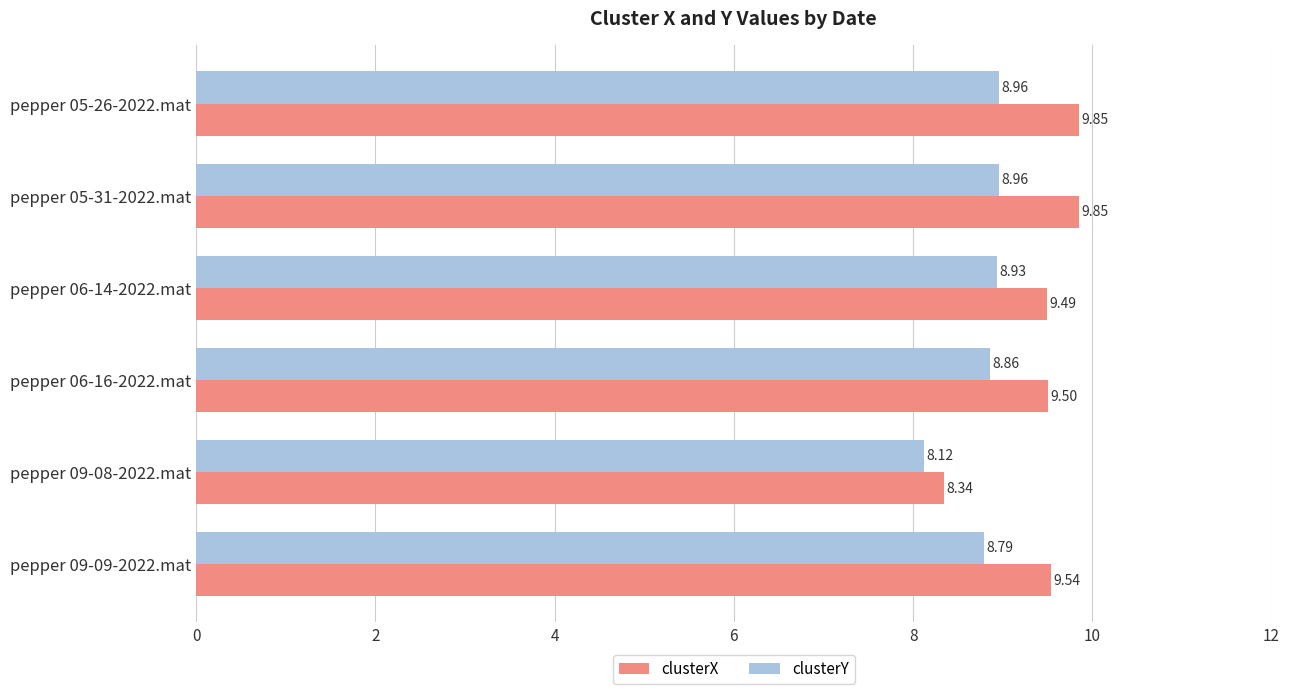

What are all the series names shown in the legend?

clusterX, clusterY